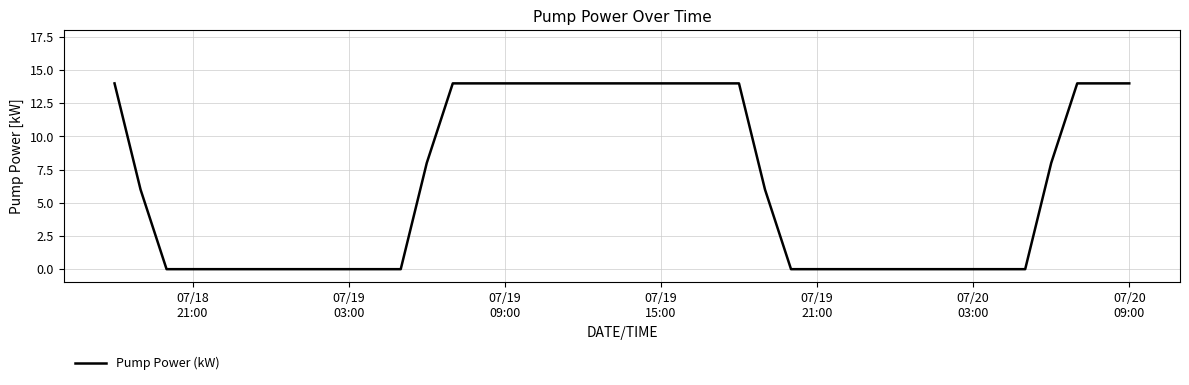

What is the maximum value shown in the chart?

14